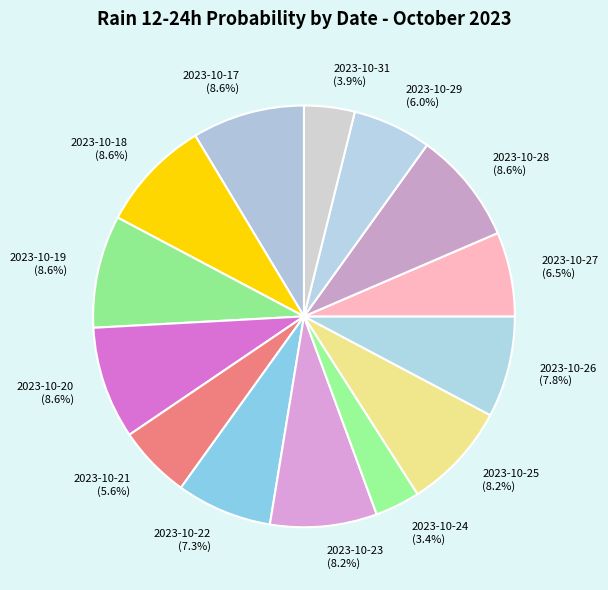

The 2023-10-31 slice represents 11% of the pie. True or false?

False